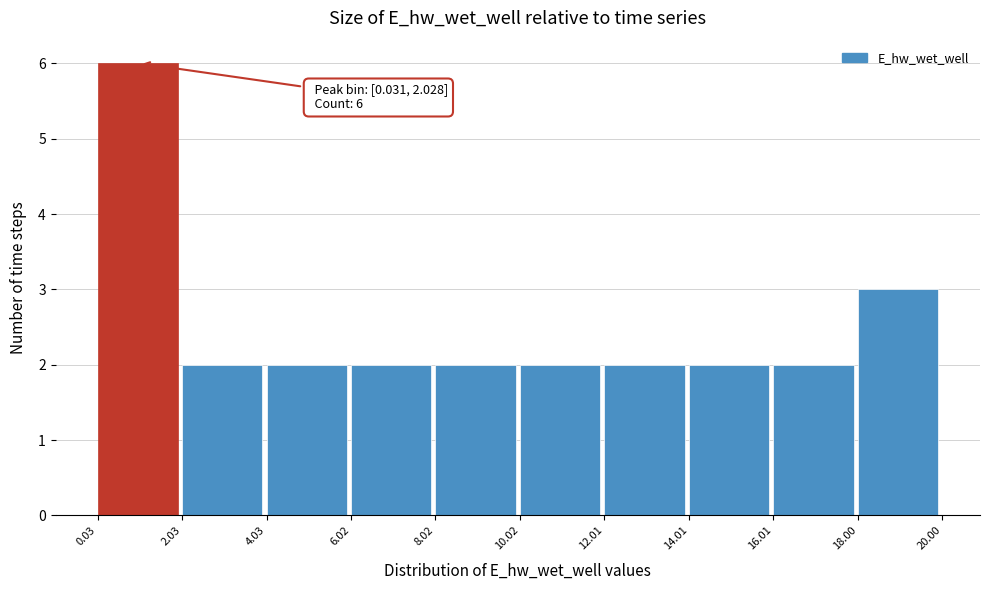

Over which range of the x-axis is the bar tallest?

0.03 to 2.03